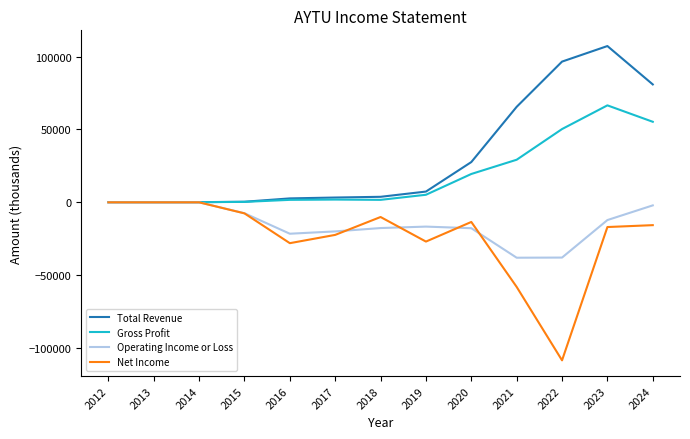

Between 2019 and 2020, which series saw the biggest shift?

Total Revenue